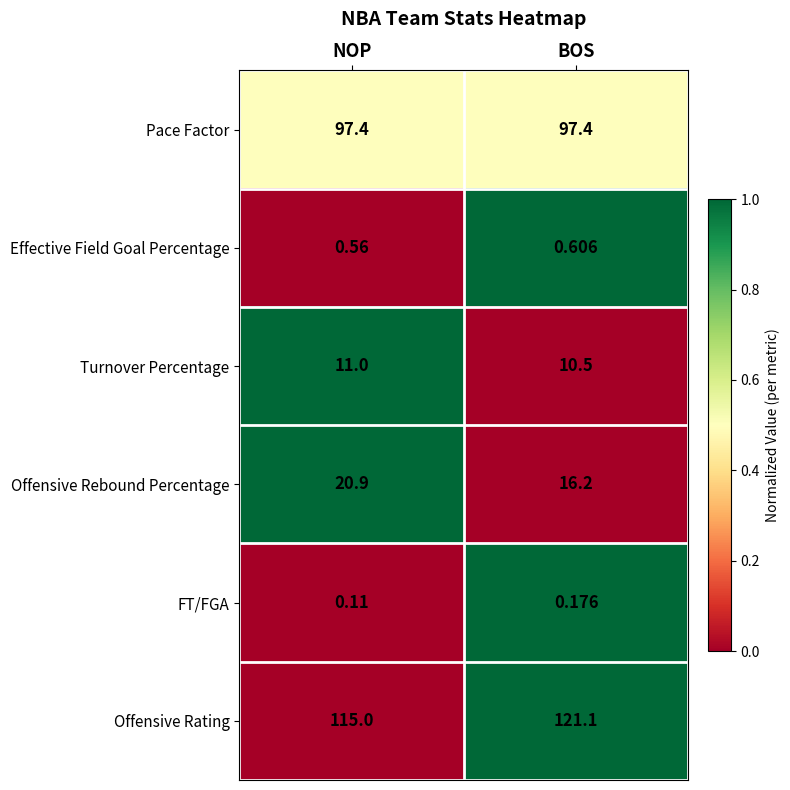

At which category does the chart reach its minimum across all series?

NOP